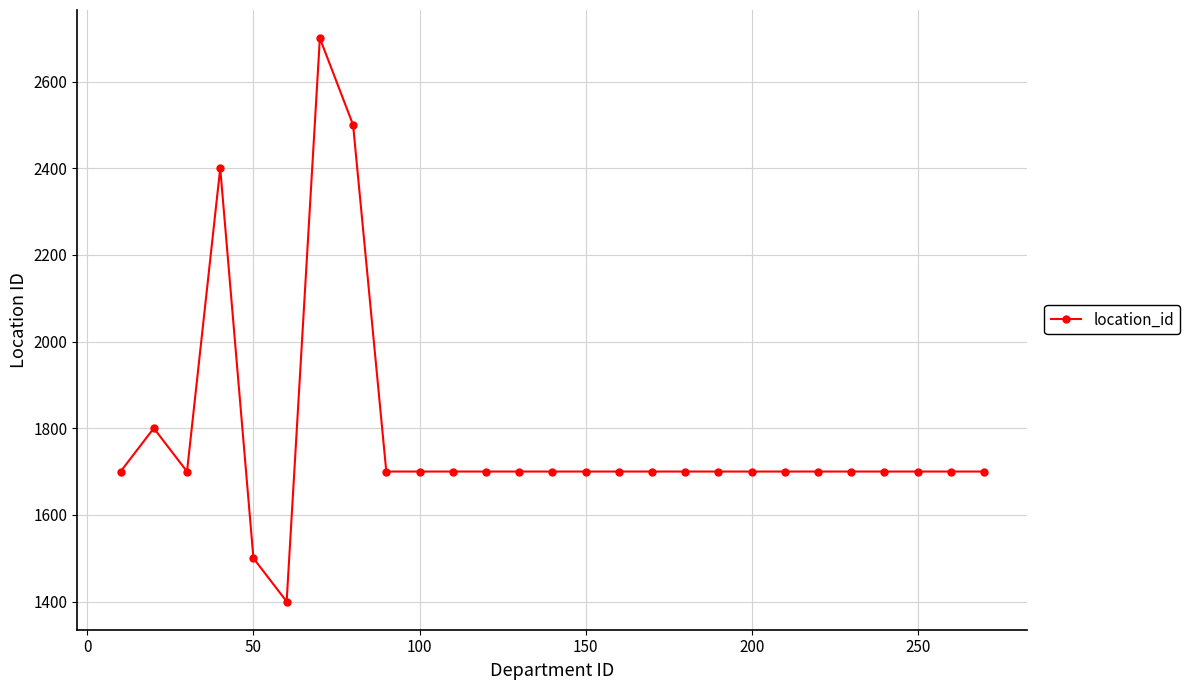

Is this an area chart (filled region under the line)?

No